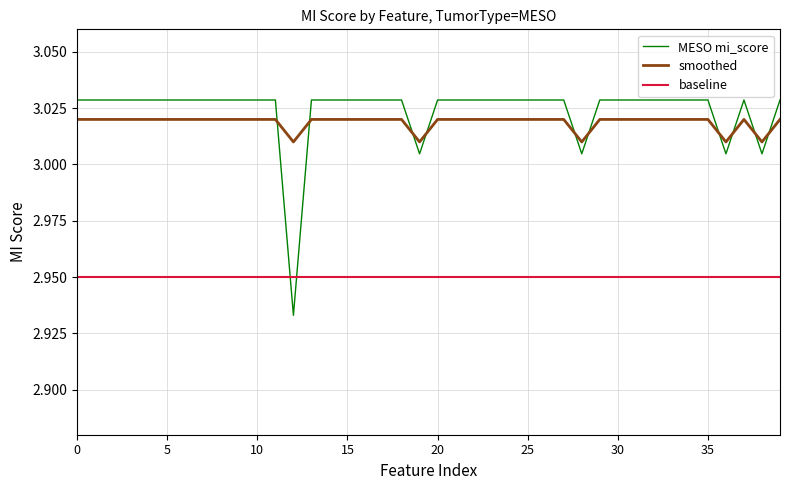

How many times do smoothed and MESO mi_score cross each other?

10